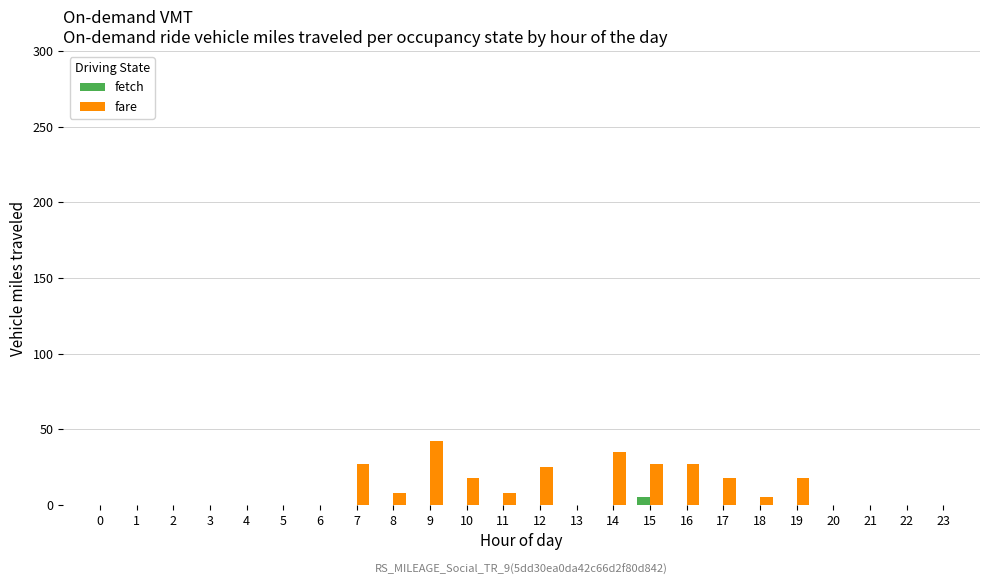

True or false: fetch has a value of 0 at 17.

True